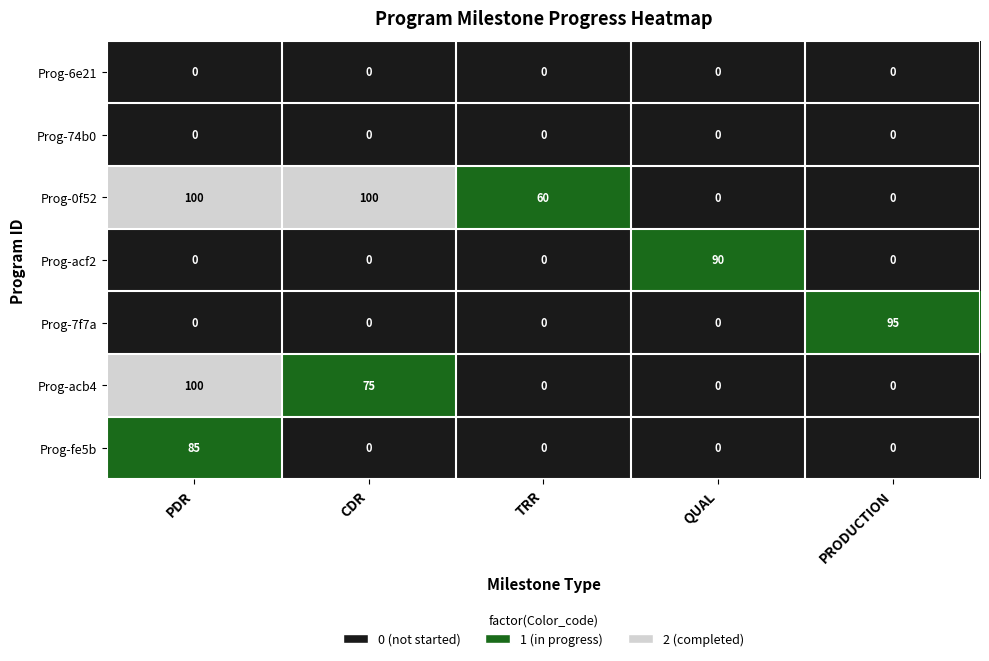

How many values in Prog-0f52 are above zero?

3